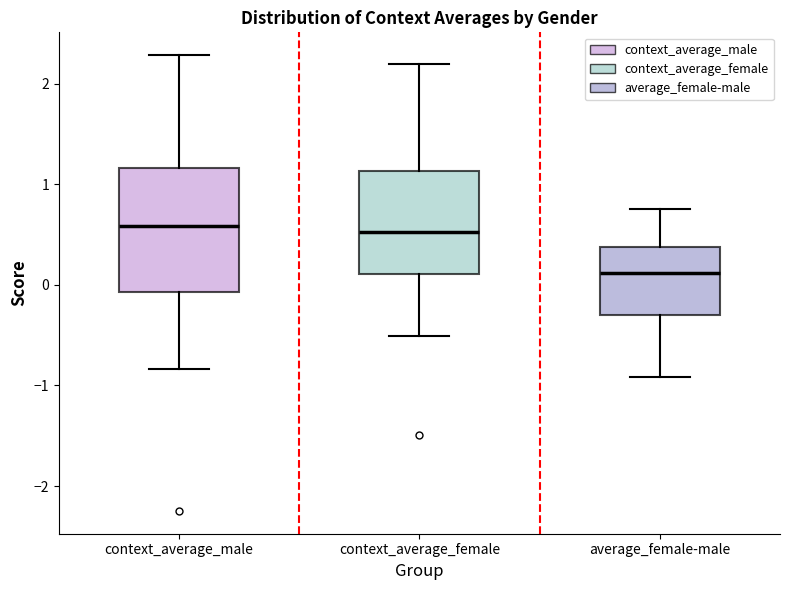

Reading left to right, transcribe this box plot: for each box, give where its median line is, the range the box spans, and where its two whiskers end, as read against the y-axis. The values are not printed on the chart, so give them approximately, as read against the axis.

context_average_male: median 0.6, box -0.1 to 1.2, whiskers -0.8 to 2.3
context_average_female: median 0.5, box 0.1 to 1.1, whiskers -0.5 to 2.2
average_female-male: median 0.1, box -0.3 to 0.4, whiskers -0.9 to 0.8